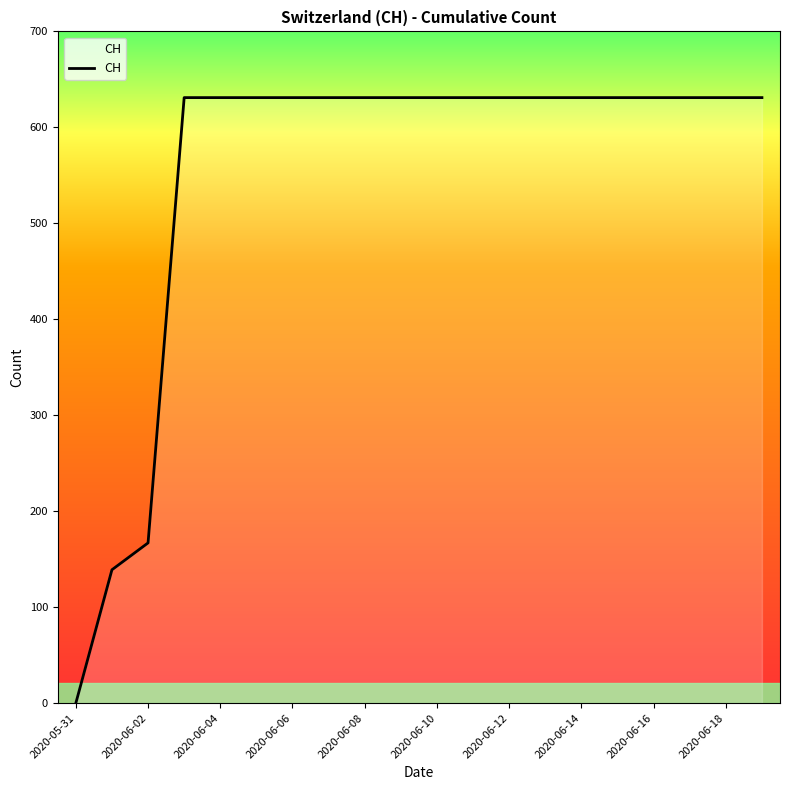

Reading left to right, transcribe all the data shown in this chart.

0	139	167	631	631	631	631	631	631	631	631	631	631	631	631	631	631	631	631	631